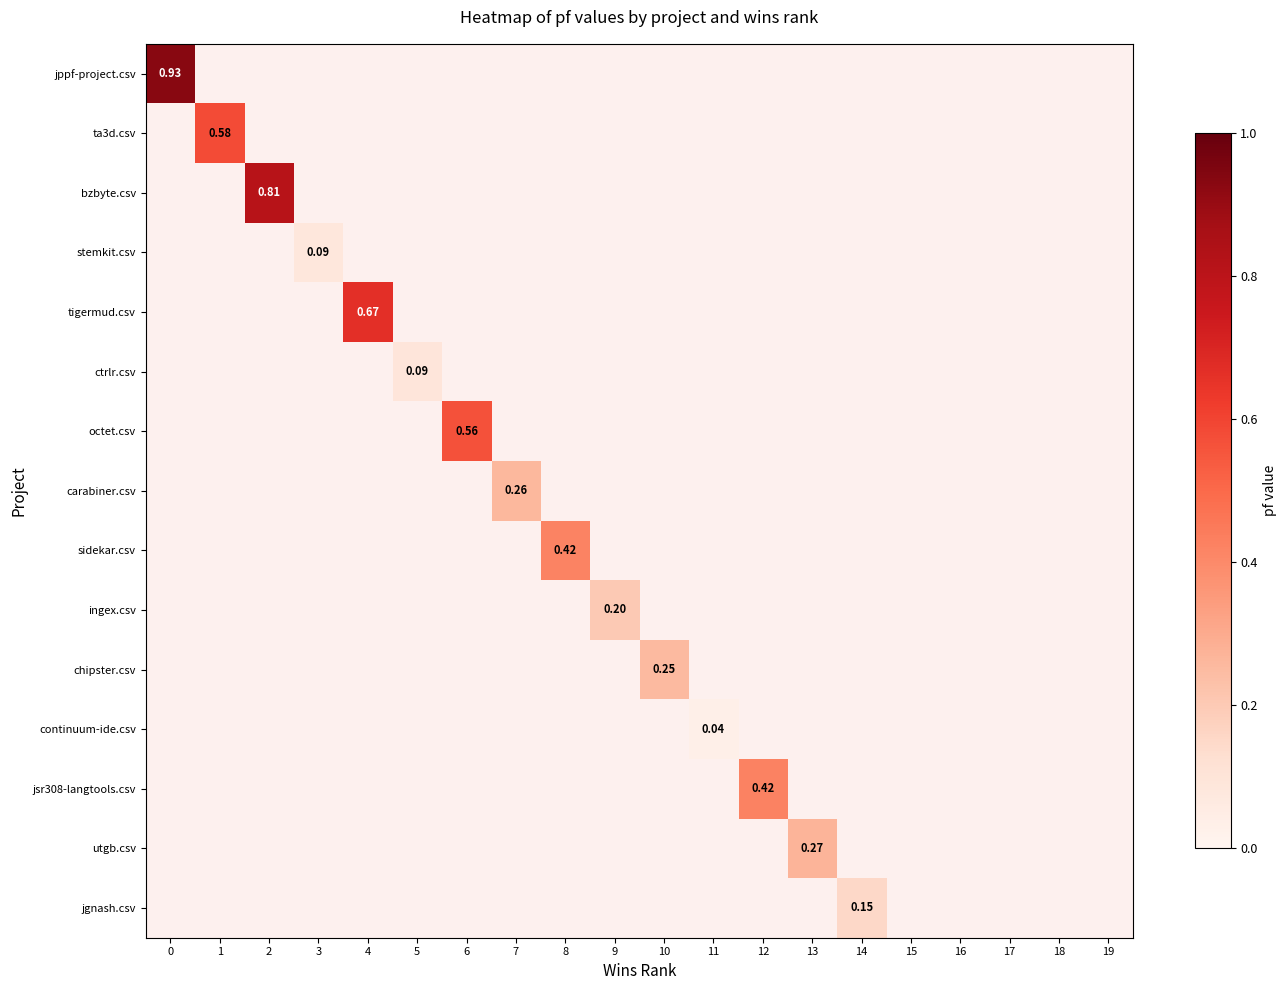

Which series has the widest spread of values?

jppf-project.csv